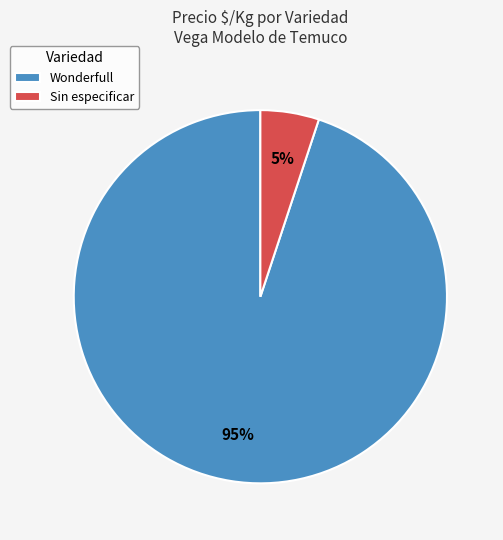

Which category has the biggest portion of the pie?

Wonderfull